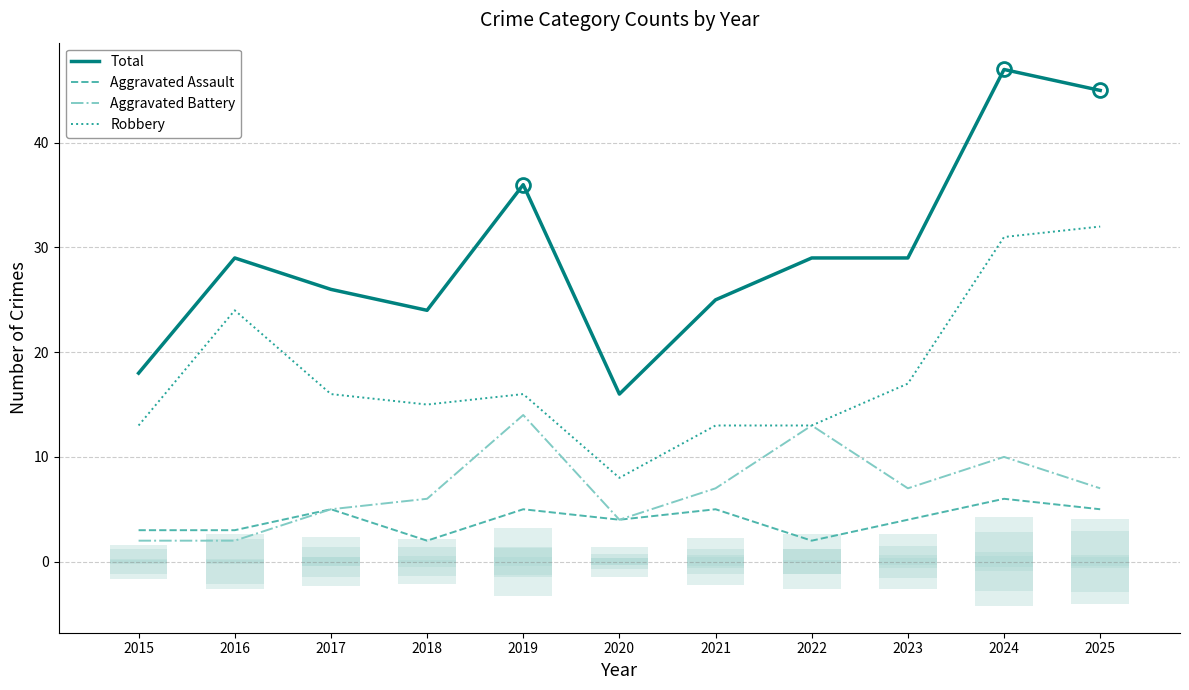

How many bars are there in each group?

4